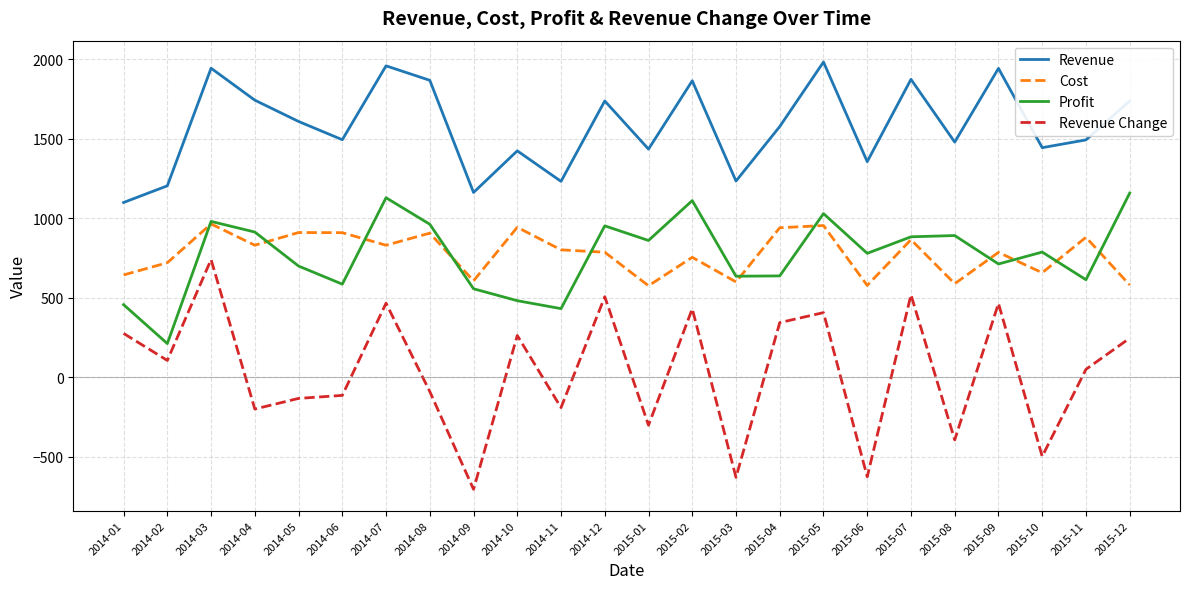

Which series has the widest spread of values?

Revenue Change